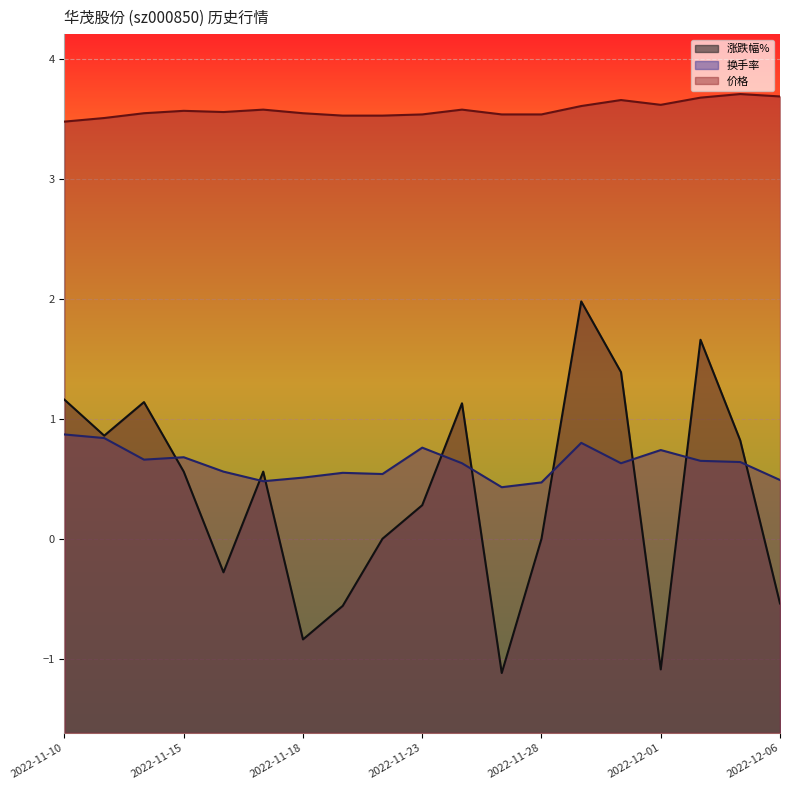

The 价格 series shows 1.3 at 2022-11-18. True or false?

False